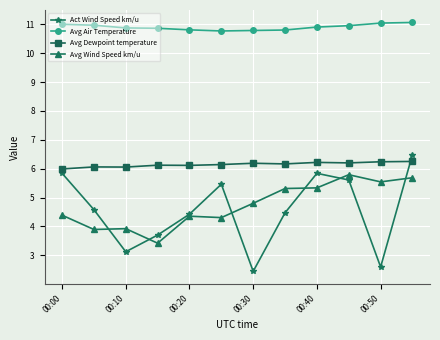

Which series has the largest total across all categories?

Avg Air Temperature